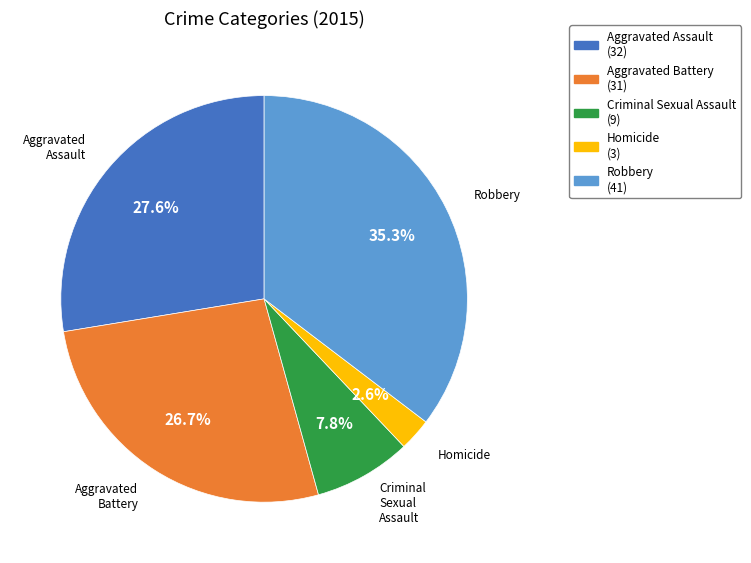

To the nearest percent, what is the average slice percentage?

20%